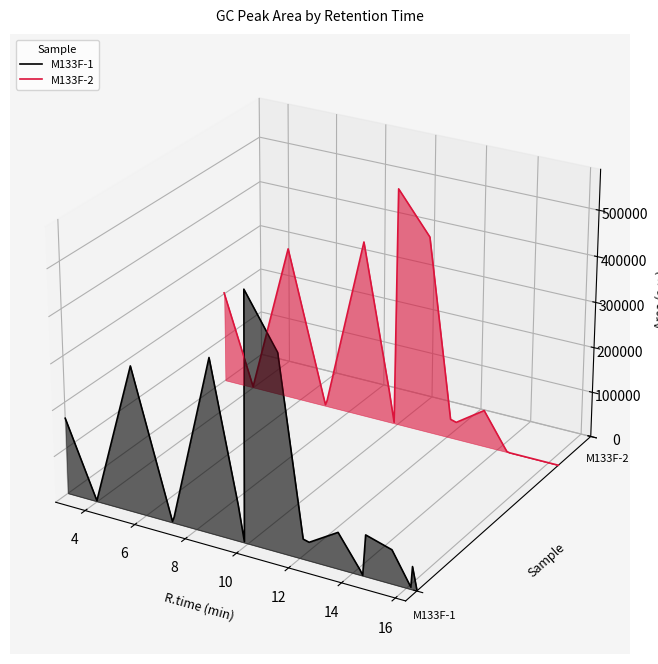

True or false: M133F-1 has a value of -0.0 at 10.

False